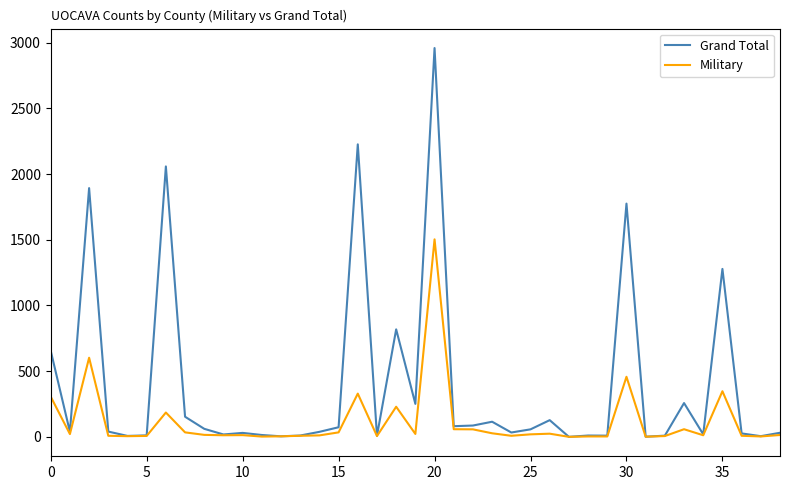

True or false: Military has more than 0 points higher than both neighbors.

True